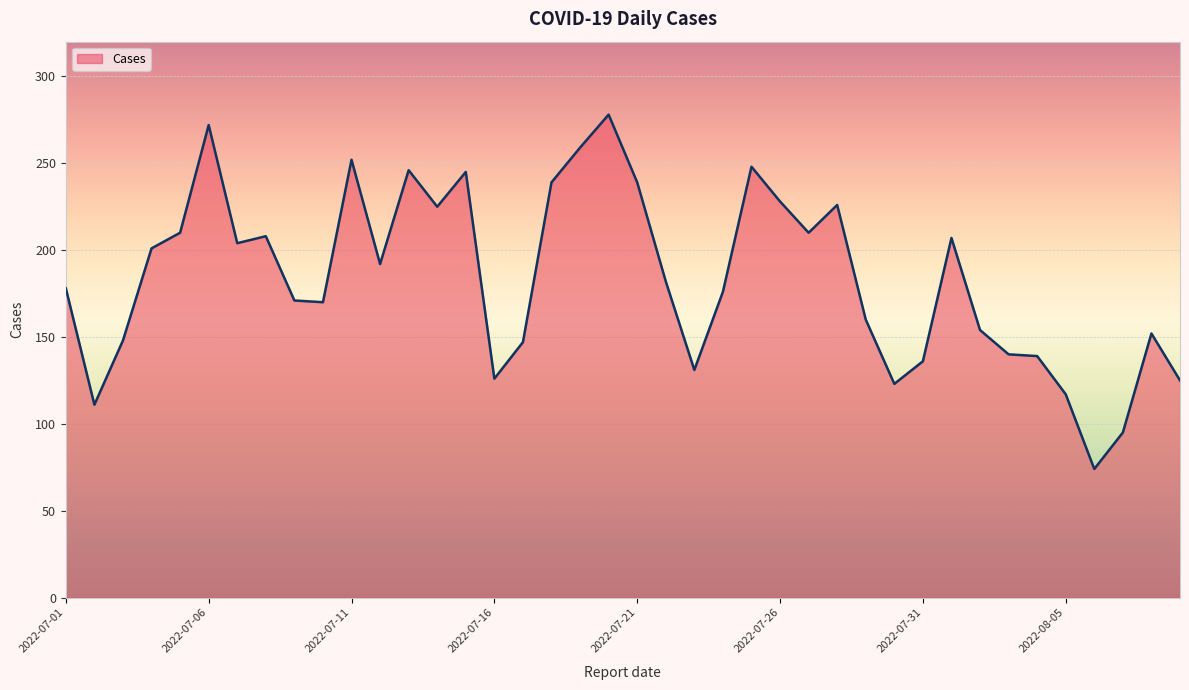

True or false: the data has more than 1 interior local peaks.

True